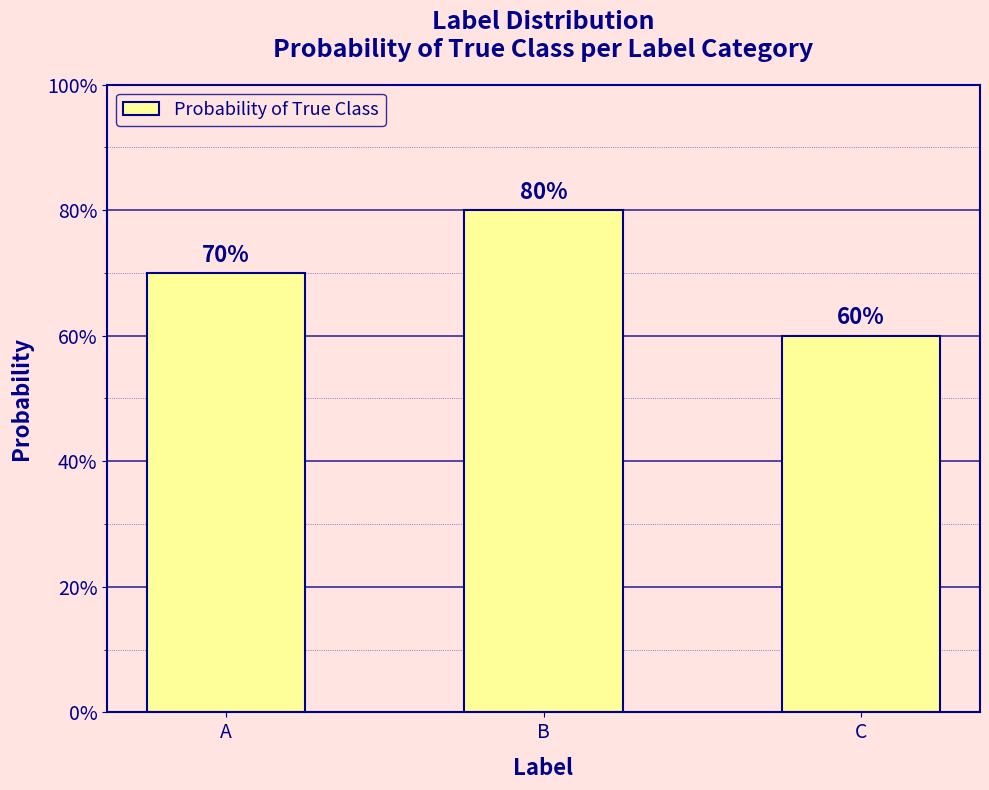

What is the change in value from A to C?

-0.1